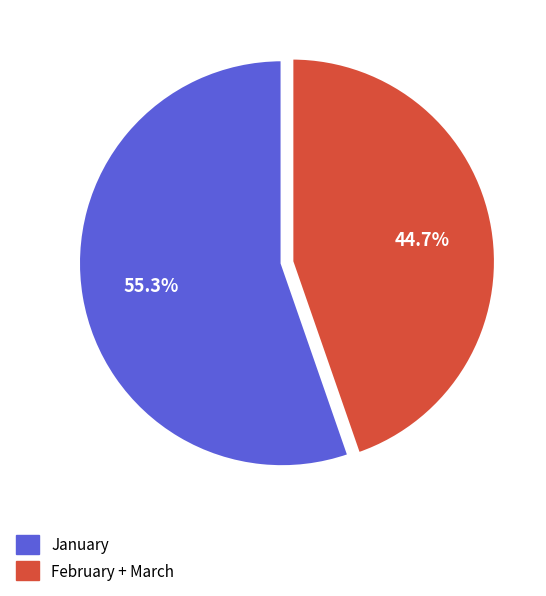

Is there a majority slice in this chart?

Yes